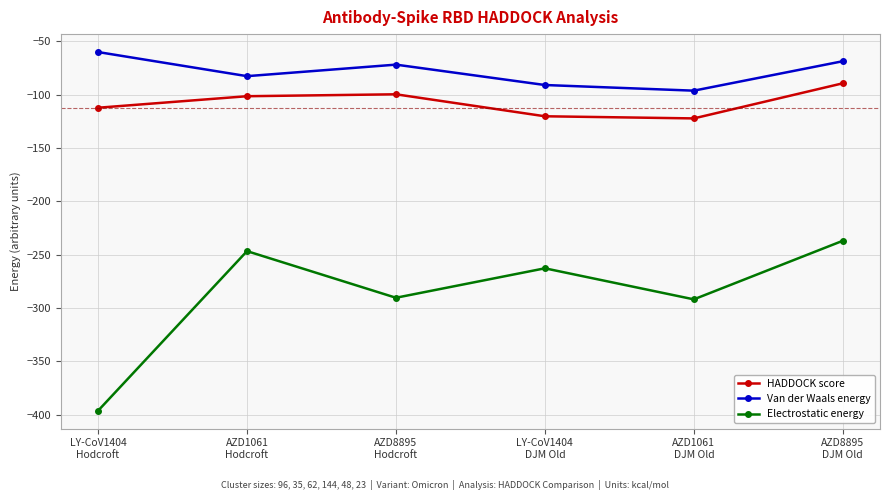

Where is the first local maximum for Van der Waals energy?

AZD8895
Hodcroft